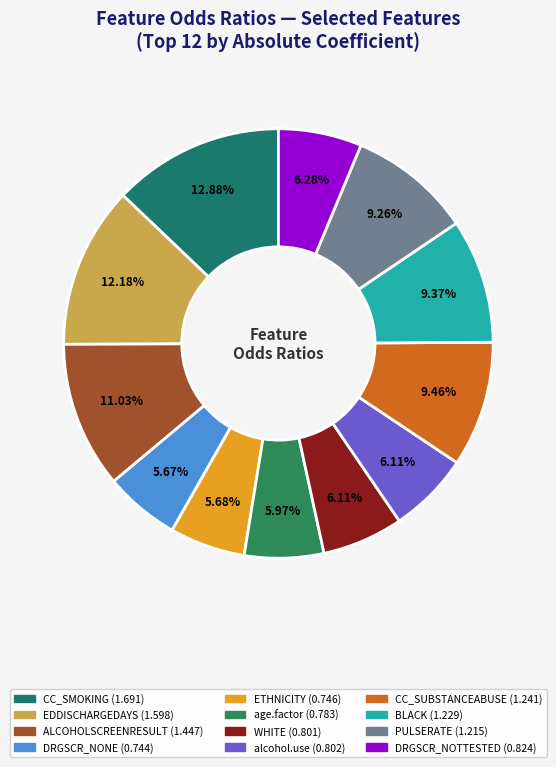

Do CC_SMOKING and BLACK together represent more than half of the pie?

No